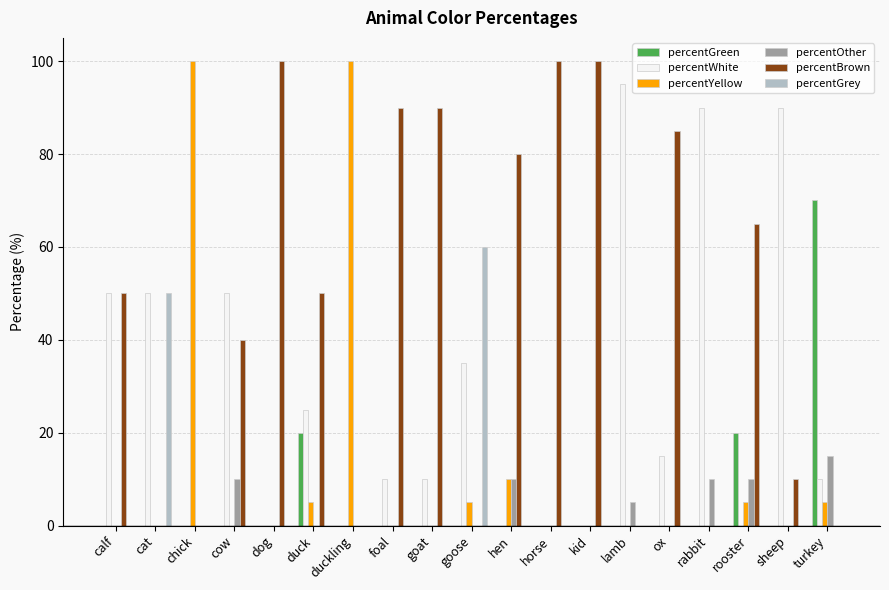

Reading left to right, extract all data points from this chart.

percentGreen: calf=0	cat=0	chick=0	cow=0	dog=0	duck=20	duckling=0	foal=0	goat=0	goose=0	hen=0	horse=0	kid=0	lamb=0	ox=0	rabbit=0	rooster=20	sheep=0	turkey=70
percentWhite: calf=50	cat=50	chick=0	cow=50	dog=0	duck=25	duckling=0	foal=10	goat=10	goose=35	hen=0	horse=0	kid=0	lamb=95	ox=15	rabbit=90	rooster=0	sheep=90	turkey=10
percentYellow: calf=0	cat=0	chick=100	cow=0	dog=0	duck=5	duckling=100	foal=0	goat=0	goose=5	hen=10	horse=0	kid=0	lamb=0	ox=0	rabbit=0	rooster=5	sheep=0	turkey=5
percentOther: calf=0	cat=0	chick=0	cow=10	dog=0	duck=0	duckling=0	foal=0	goat=0	goose=0	hen=10	horse=0	kid=0	lamb=5	ox=0	rabbit=10	rooster=10	sheep=0	turkey=15
percentBrown: calf=50	cat=0	chick=0	cow=40	dog=100	duck=50	duckling=0	foal=90	goat=90	goose=0	hen=80	horse=100	kid=100	lamb=0	ox=85	rabbit=0	rooster=65	sheep=10	turkey=0
percentGrey: calf=0	cat=50	chick=0	cow=0	dog=0	duck=0	duckling=0	foal=0	goat=0	goose=60	hen=0	horse=0	kid=0	lamb=0	ox=0	rabbit=0	rooster=0	sheep=0	turkey=0